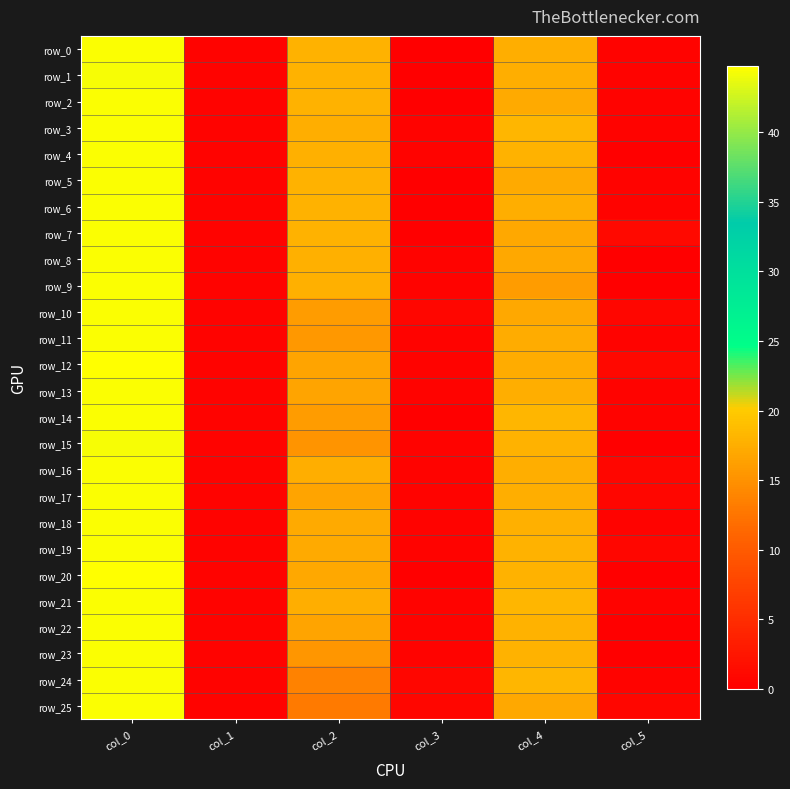

The value of row_7 at col_2 is 26.5. True or false?

False